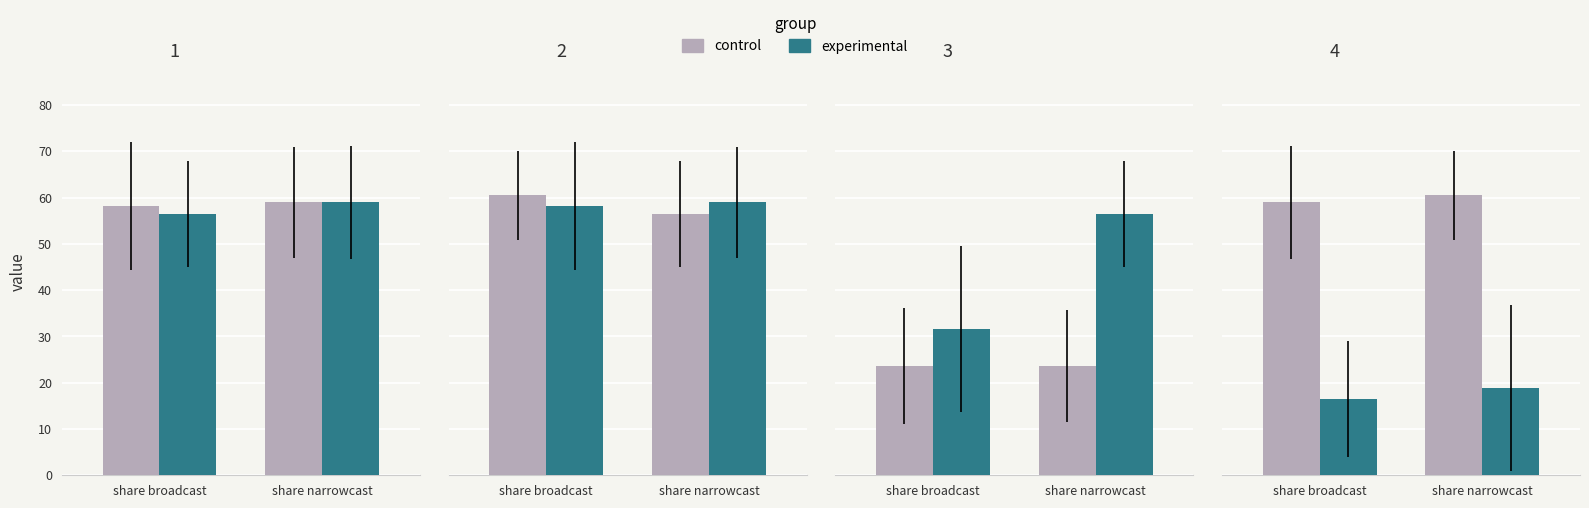

Which category has the lowest value across all series?

share broadcast